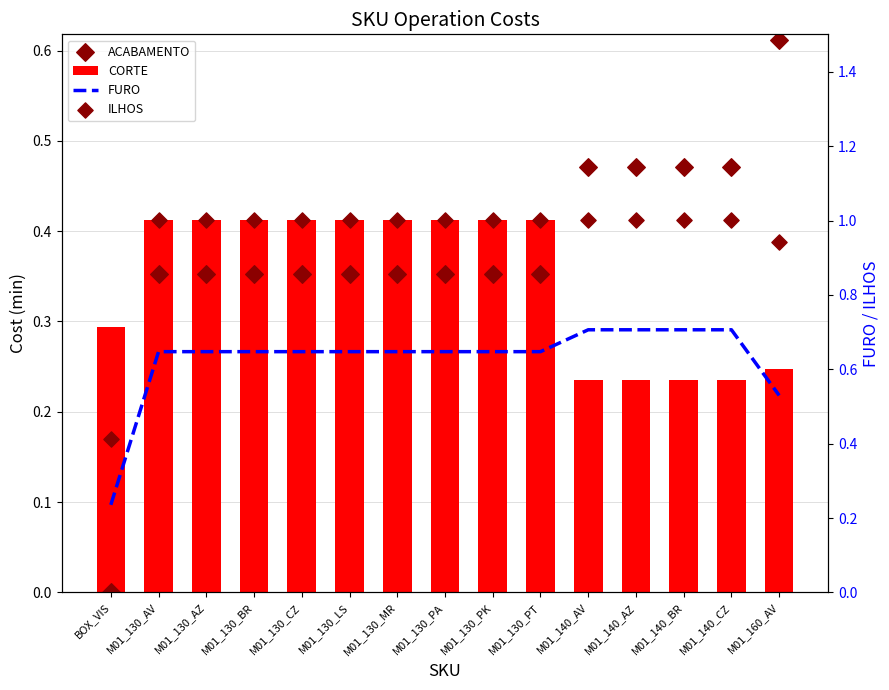

At how many categories does at least one series exceed 0?

15